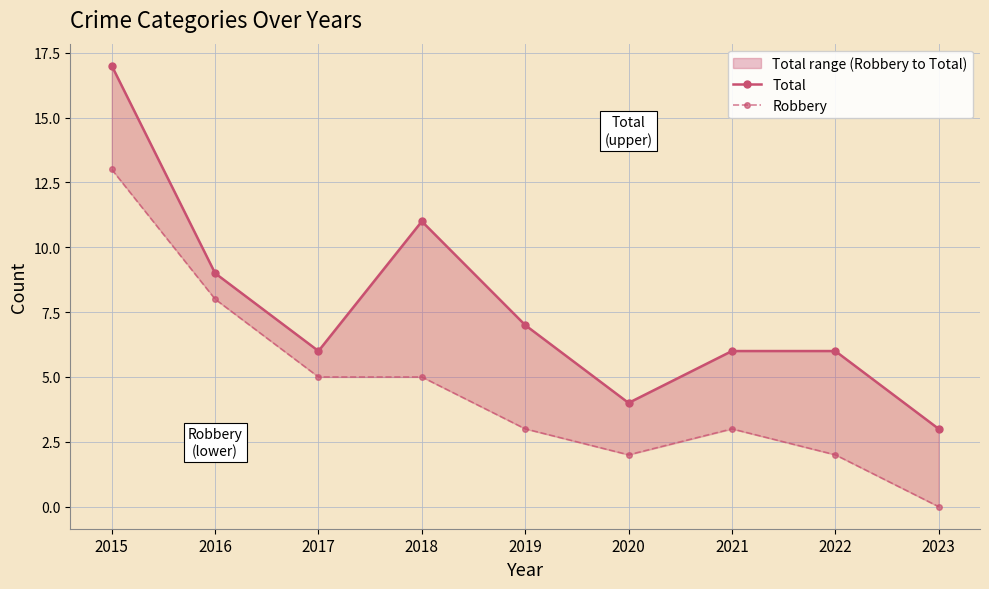

At which label is Robbery closest to 6?

2017